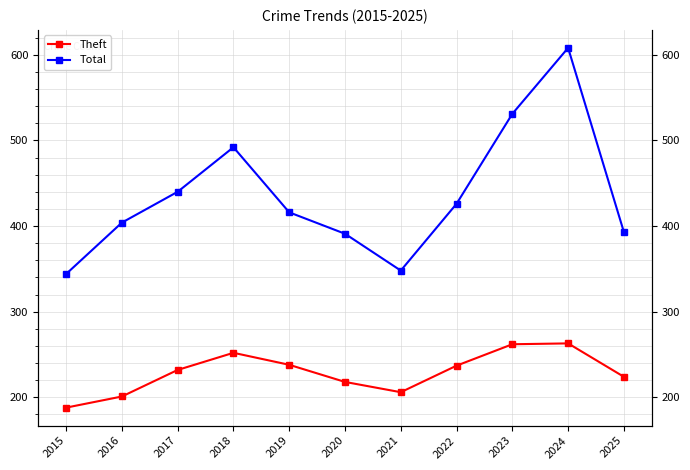

Where is the first local maximum for Theft?

2018